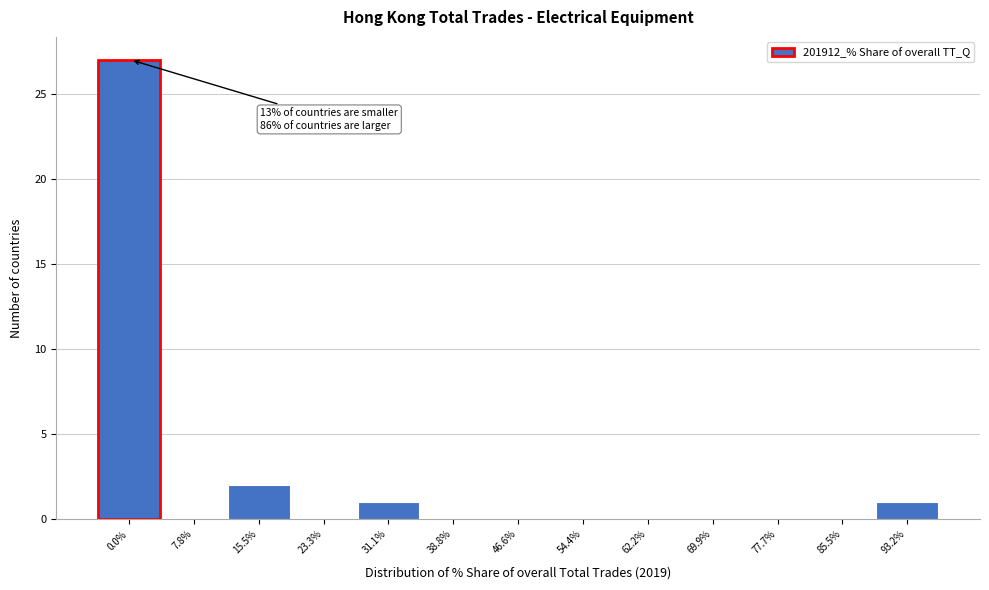

Reading left to right, extract all data points from this chart.

0.0%=27	7.8%=0	15.5%=2	23.3%=0	31.1%=1	38.8%=0	46.6%=0	54.4%=0	62.2%=0	69.9%=0	77.7%=0	85.5%=0	93.2%=1